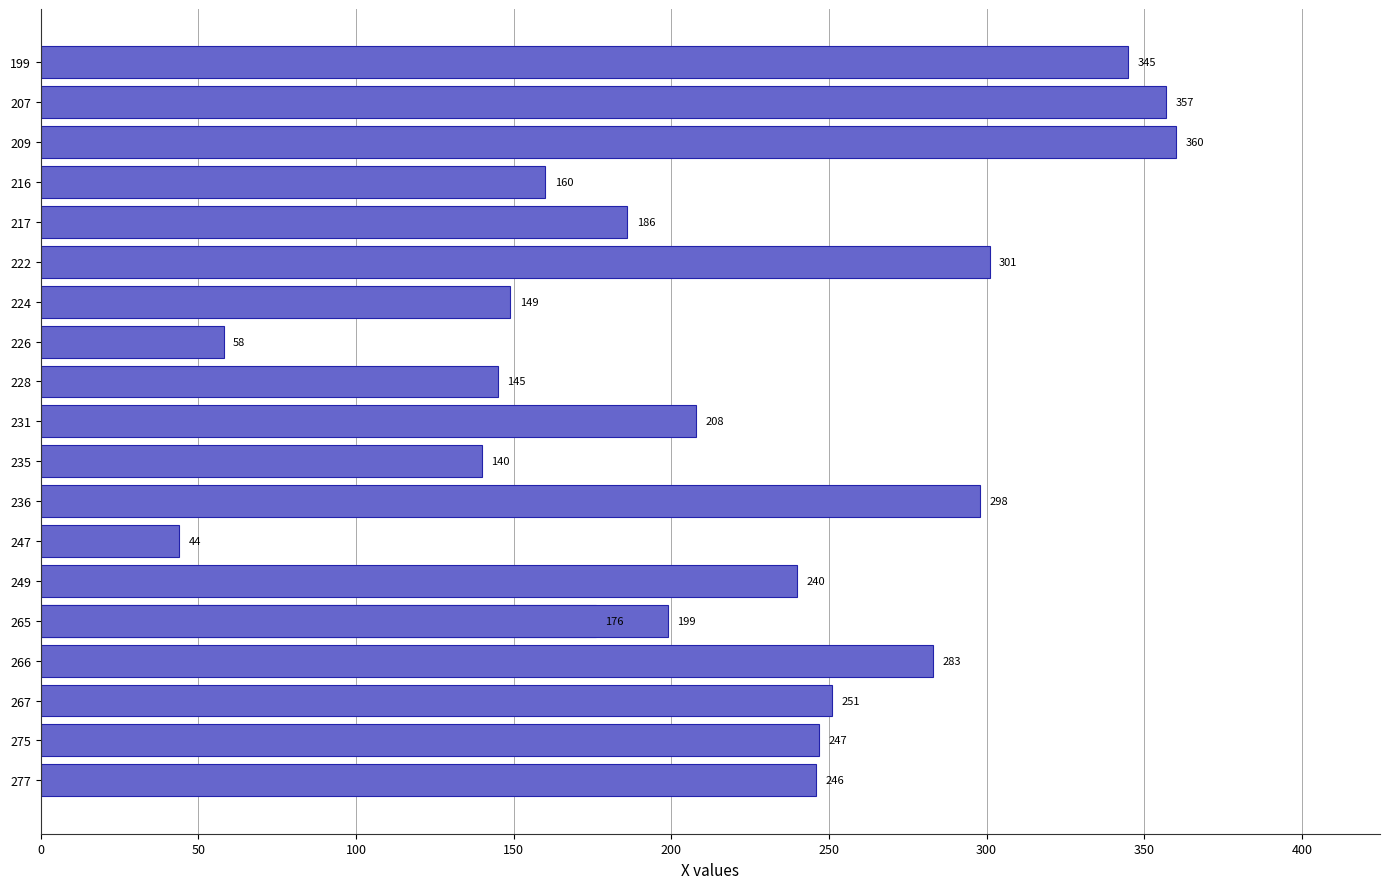

What is the difference between the values at 277 and 275?

1